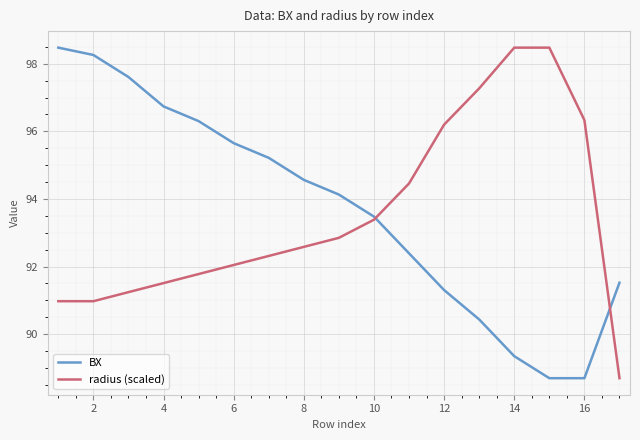

Is this an area chart (filled region under the line)?

No